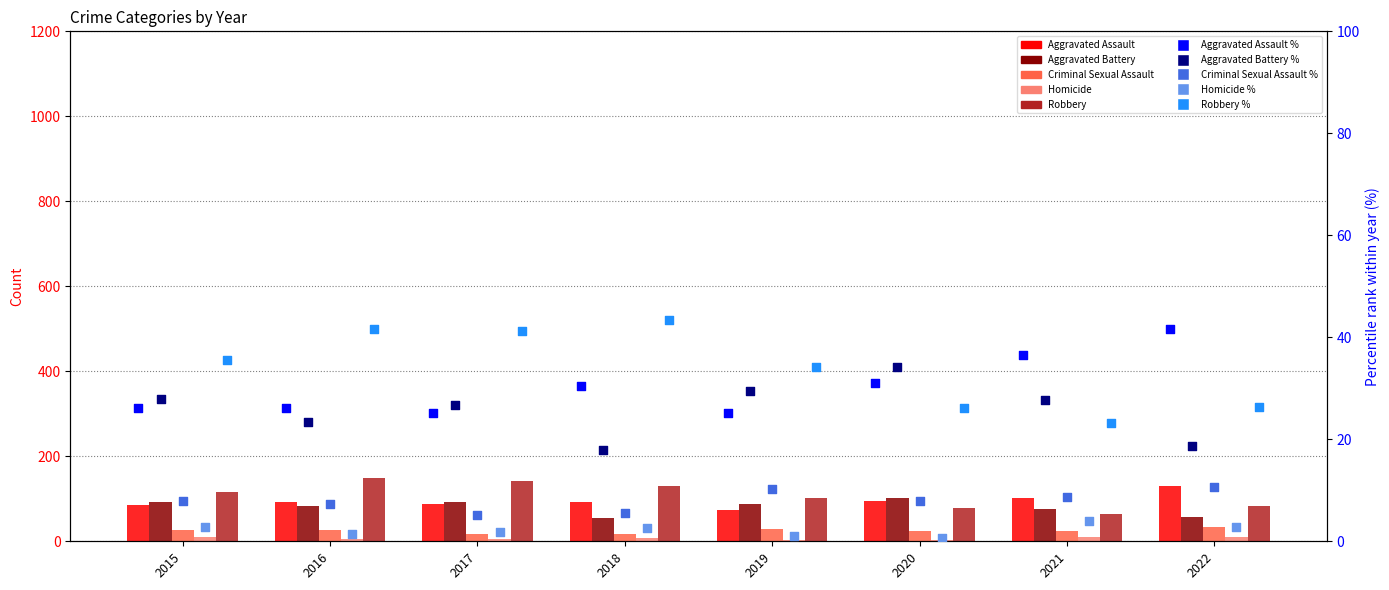

Which series has the largest total across all categories?

Robbery